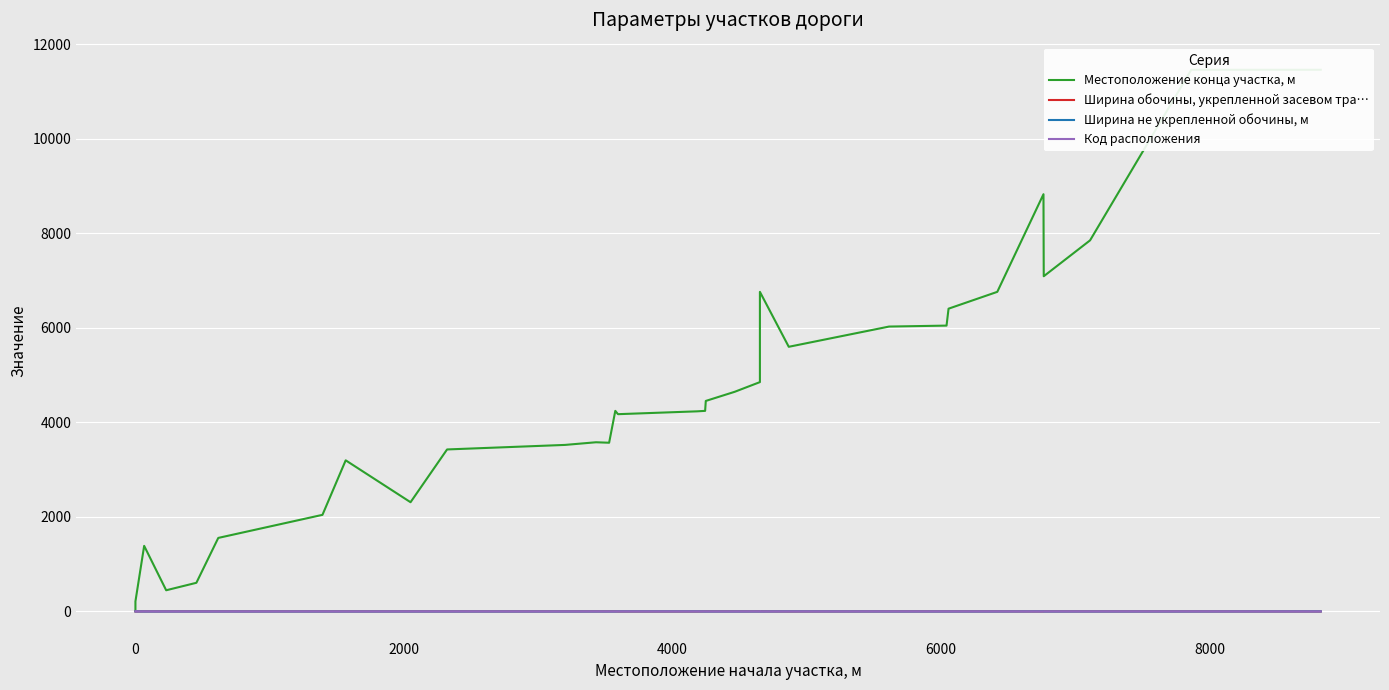

How many lines are shown in the chart?

4